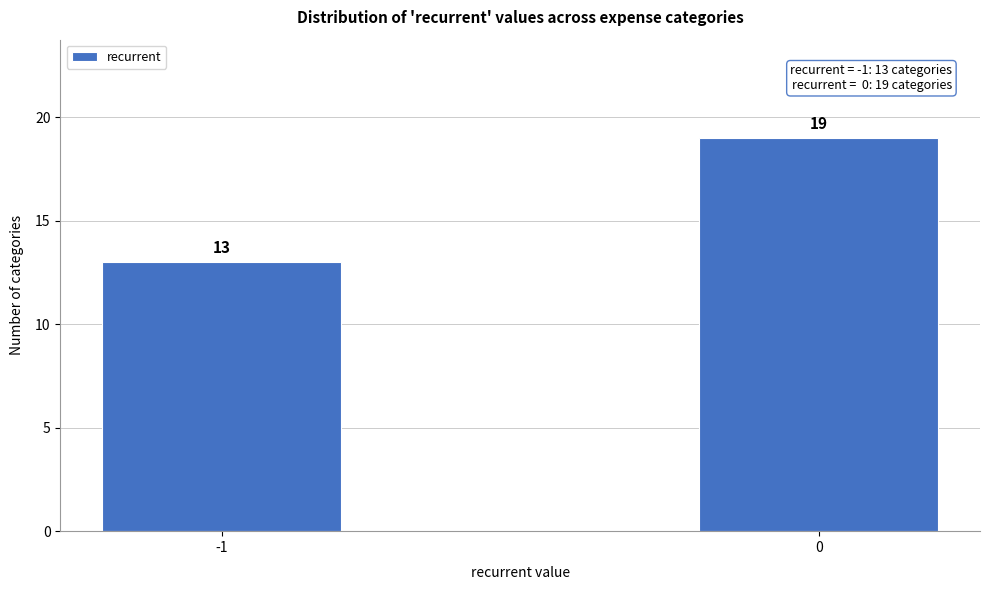

Reading left to right, extract all data points from this chart.

-1=13	0=19